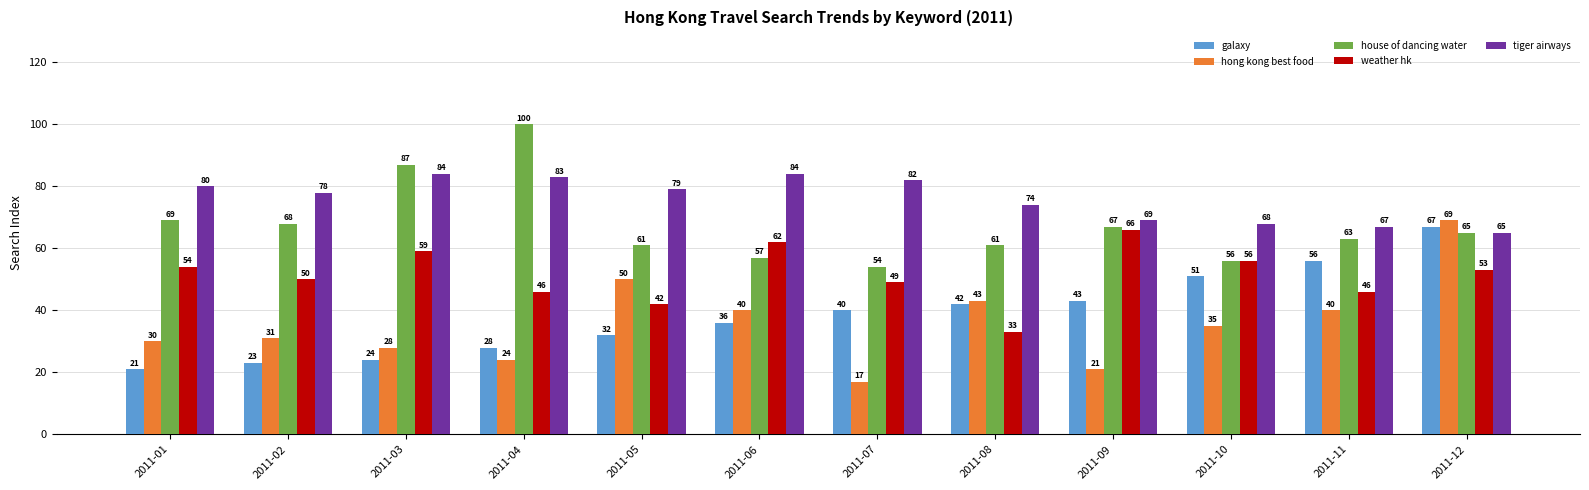

Count the number of data series in this chart.

5